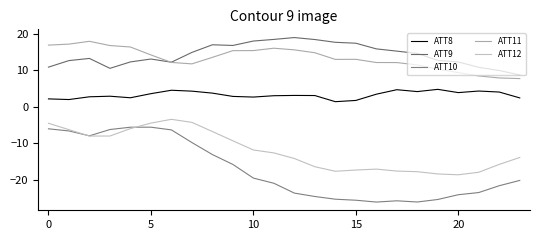

What is the maximum value for ATT11?

17.9